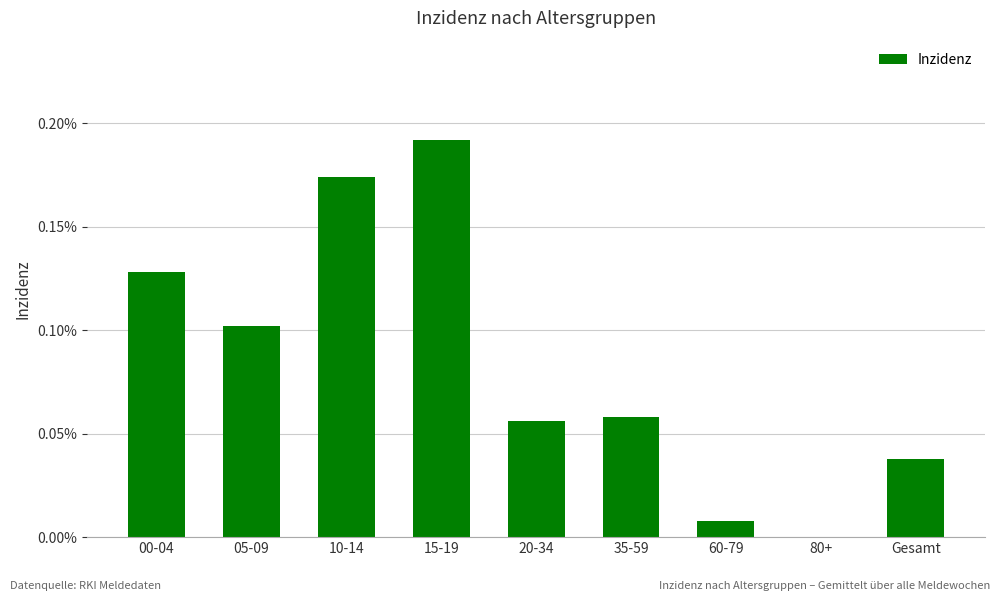

What is the sum of all values?

0.8